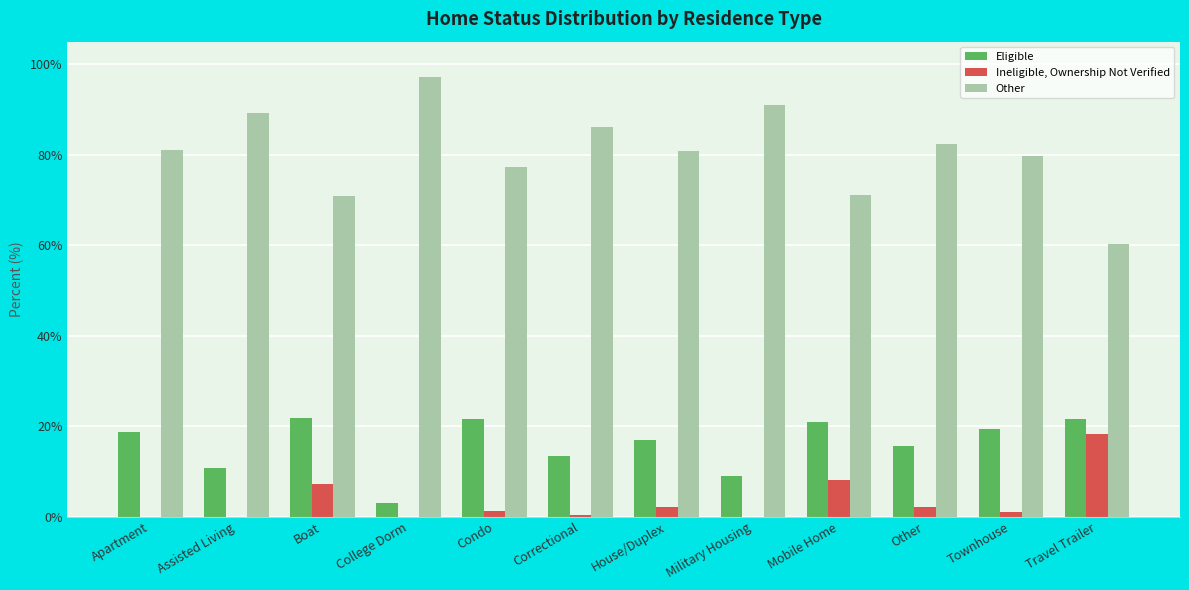

How many categories are shown in the chart?

12